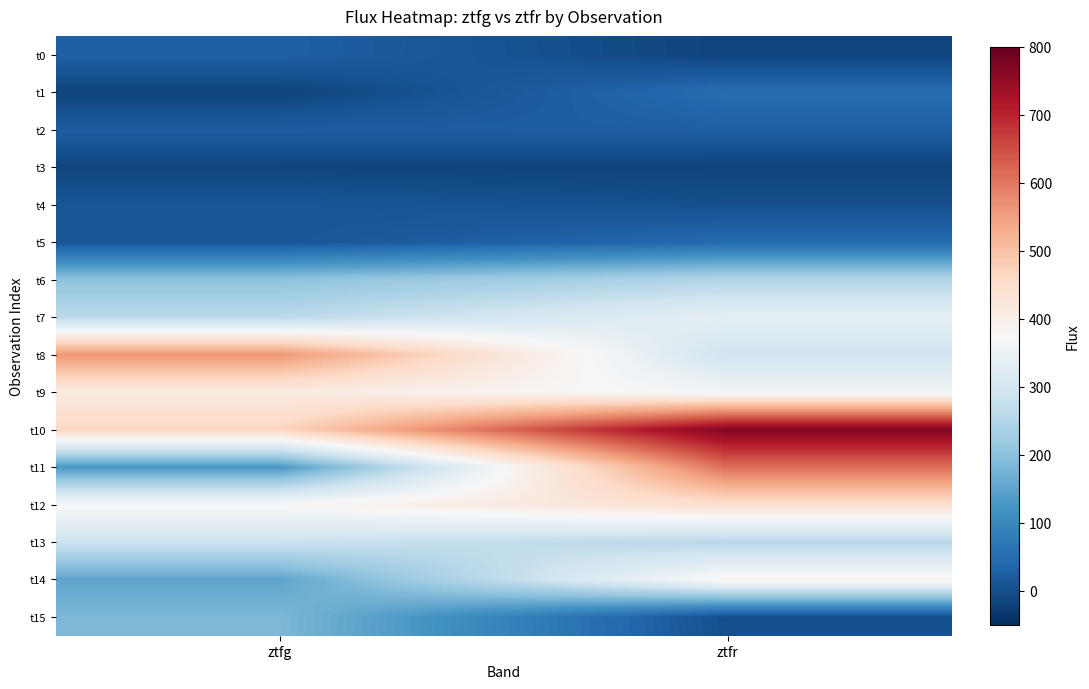

Reading left to right, what are all the values shown in this chart?

t0: ztfg=29.5	ztfr=-16.3
t1: ztfg=-17.3	ztfr=50.0
t2: ztfg=24.1	ztfr=26.0
t3: ztfg=-13.9	ztfr=-16.8
t4: ztfg=10.5	ztfr=1.2
t5: ztfg=10.9	ztfr=45.5
t6: ztfg=203.6	ztfr=249.0
t7: ztfg=261.4	ztfr=339.1
t8: ztfg=561.9	ztfr=290.7
t9: ztfg=409.2	ztfr=362.8
t10: ztfg=466.1	ztfr=772.0
t11: ztfg=127.9	ztfr=610.7
t12: ztfg=377.8	ztfr=445.3
t13: ztfg=285.1	ztfr=255.6
t14: ztfg=151.3	ztfr=387.9
t15: ztfg=183.6	ztfr=0.0